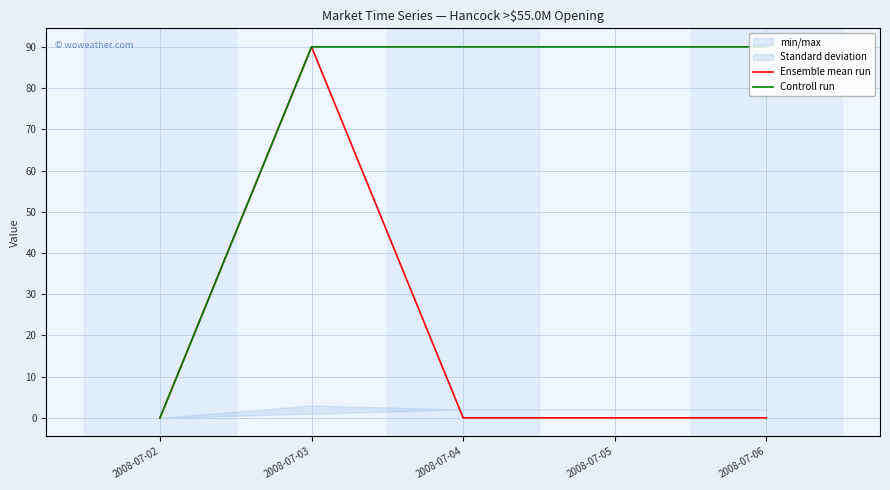

Reading left to right, transcribe all the data shown in this chart.

Ensemble mean run: 0	90	0	0	0
Controll run: 0	90	90	90	90